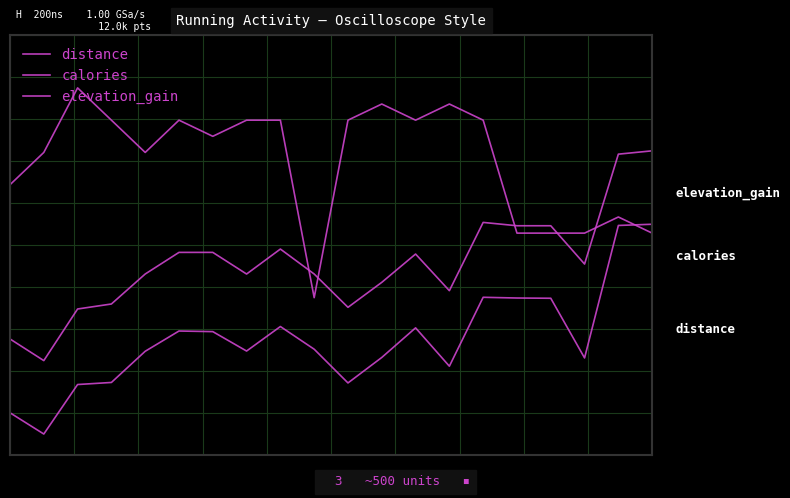

What is the value of the distance point at the 10th from the left?

0.4